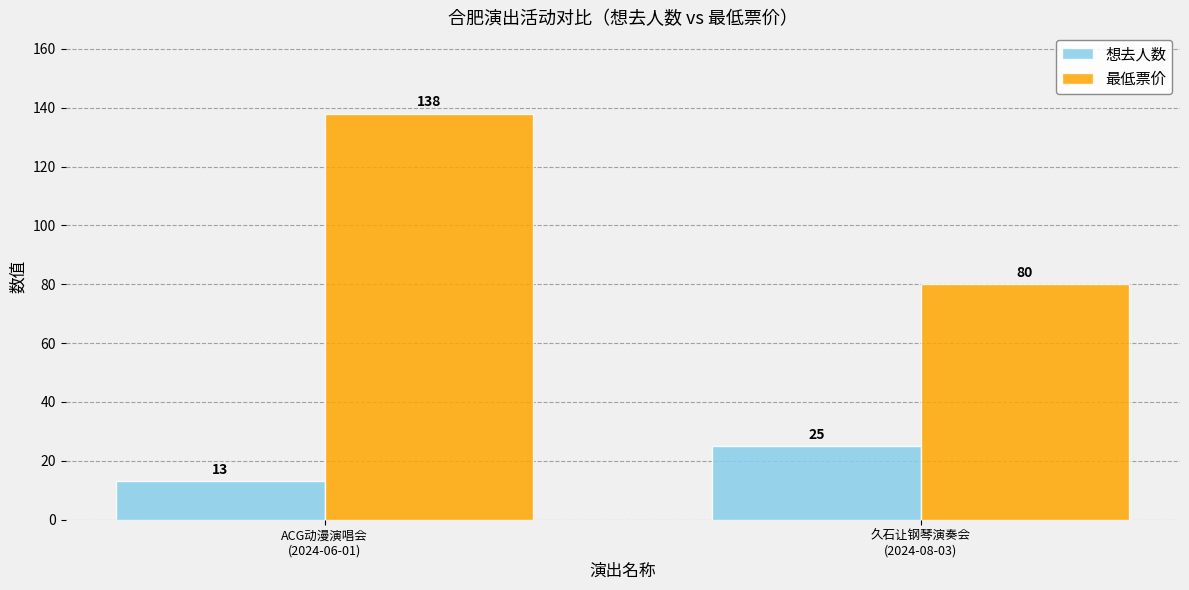

What is the difference between the highest and lowest values at ACG动漫演唱会
(2024-06-01)?

125